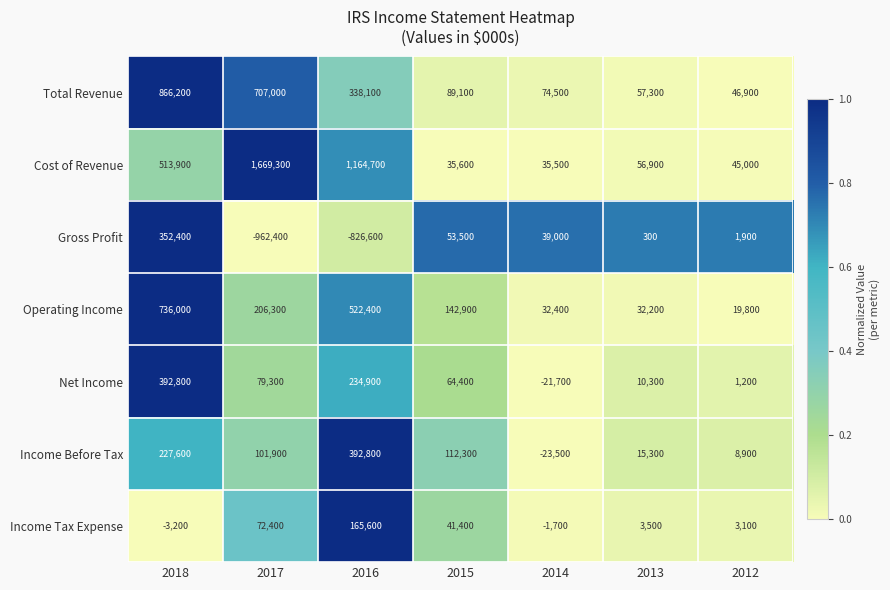

What is the spread (max minus min) of values at 2015?

107300